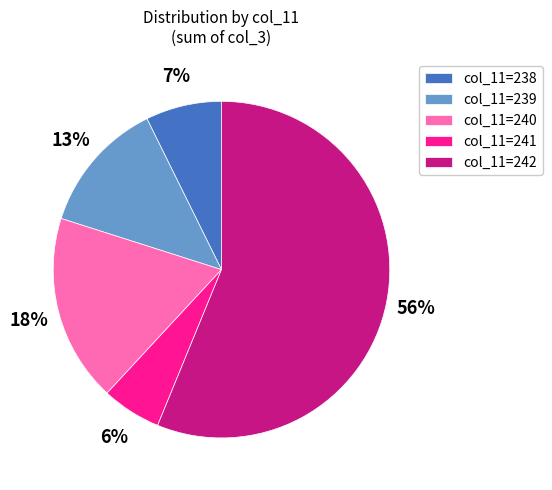

Which has a higher value, col_11=241 or col_11=239?

col_11=239